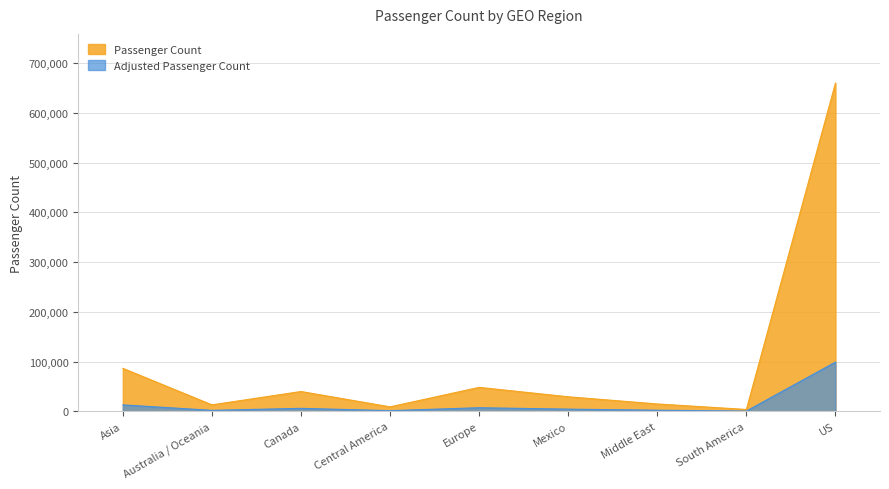

The value of Passenger Count at Middle East is 14769.0. True or false?

True